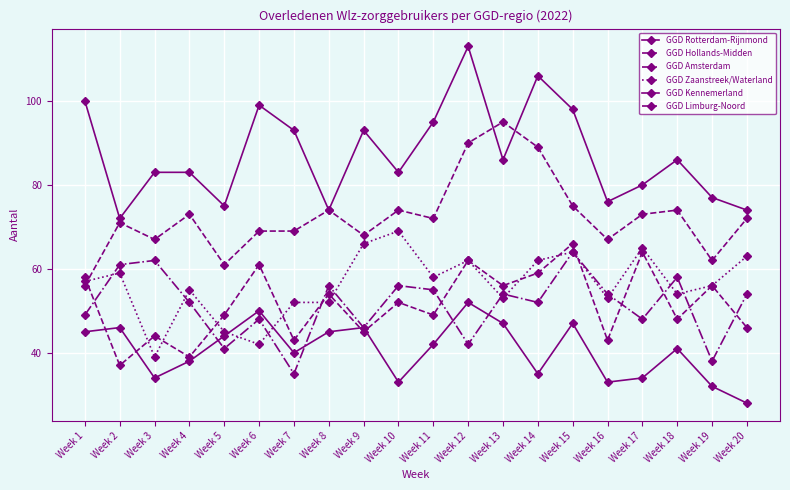

How many data points does each series have?

20